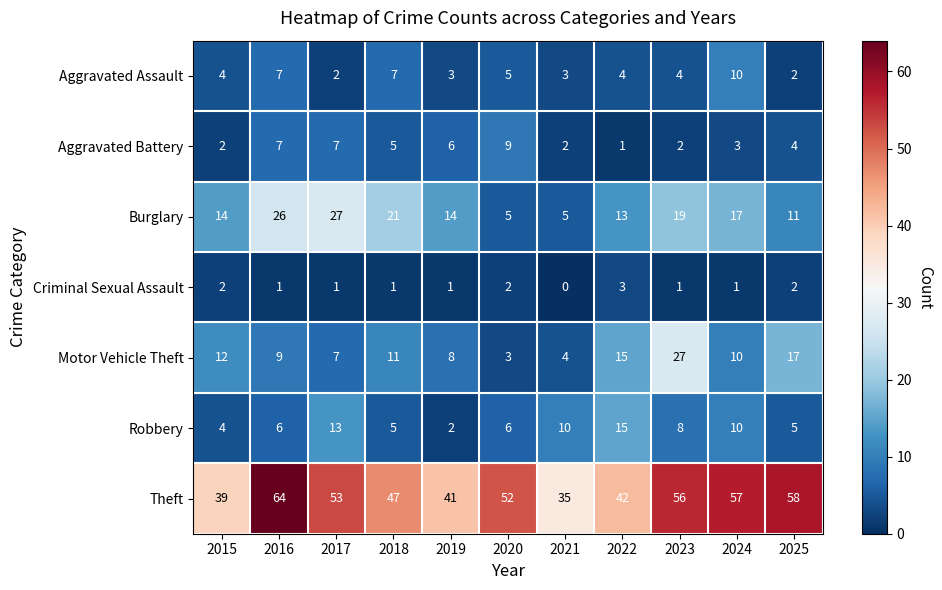

What is the greatest value displayed?

64